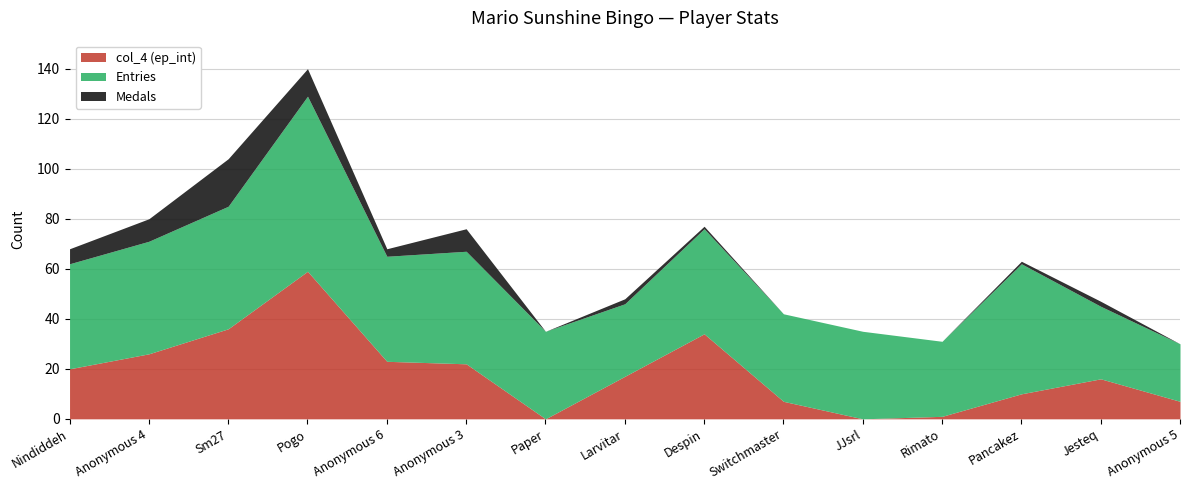

At which category is the sum across all series the highest?

Pogo